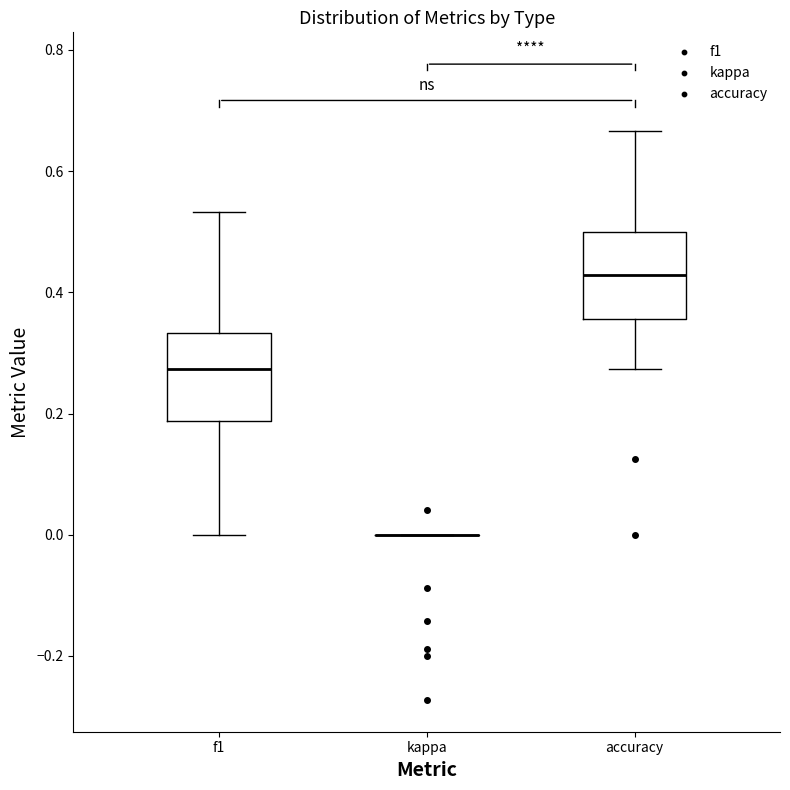

Reading left to right, read every box against the y-axis: the position of its median line, the range the box covers, and the ends of its whiskers. The values are not printed on the chart, so give them approximately, as read against the axis.

f1: median 0.28, box 0.18 to 0.34, whiskers 0.00 to 0.54
kappa: box collapsed to a line at 0.00, whiskers 0.00 to 0.00
accuracy: median 0.42, box 0.36 to 0.50, whiskers 0.28 to 0.66